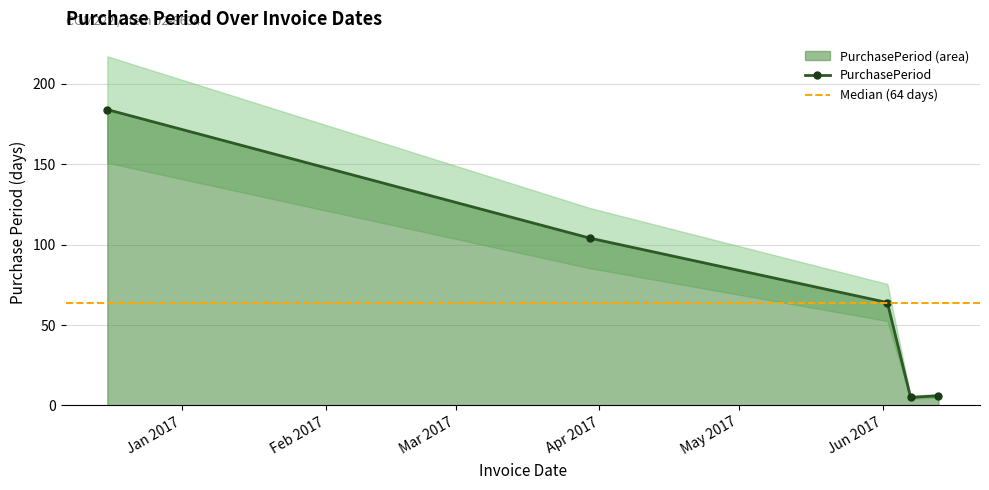

List the labels in order of value, largest first.

2016-12-16, 2017-03-30, 2017-06-02, 2017-06-13, 2017-06-07